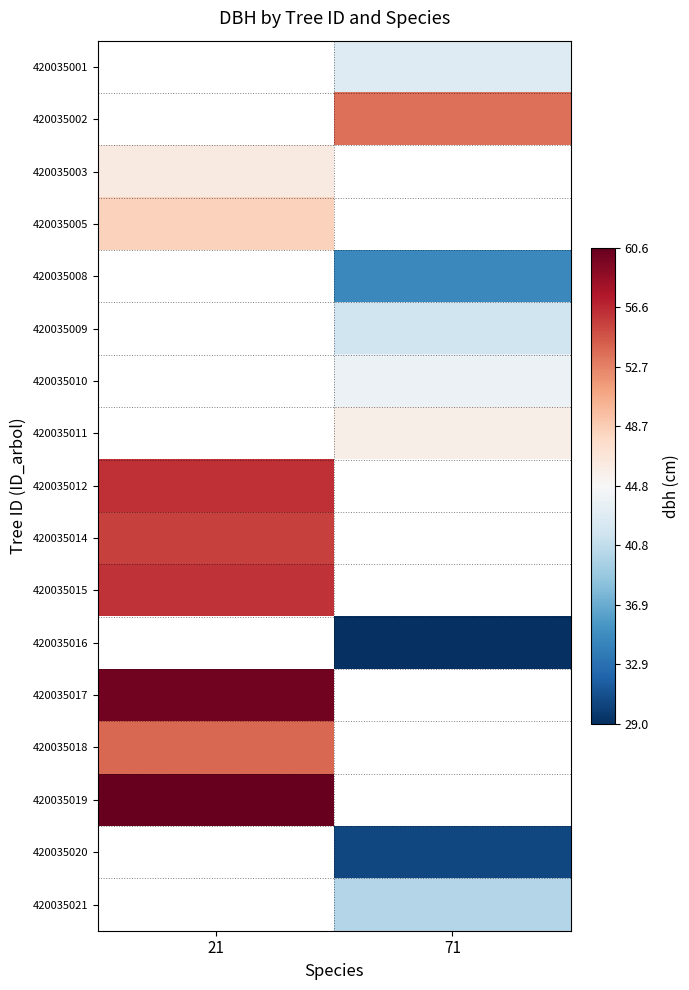

How many categories are shown in the chart?

2